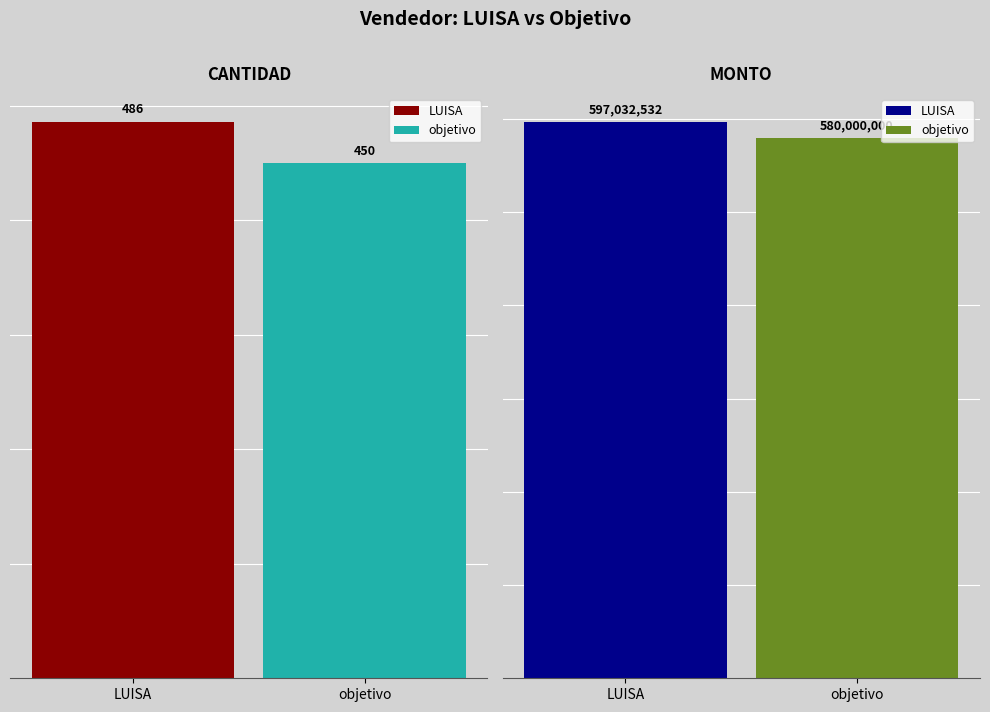

Which series has the largest range (max minus min)?

LUISA